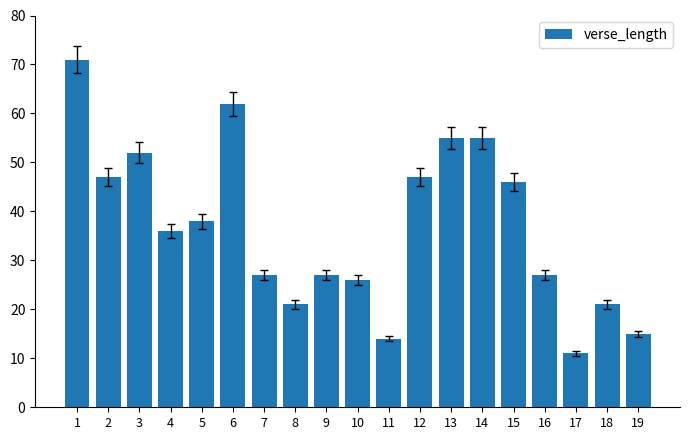

Which has a higher value, 6 or 16?

6